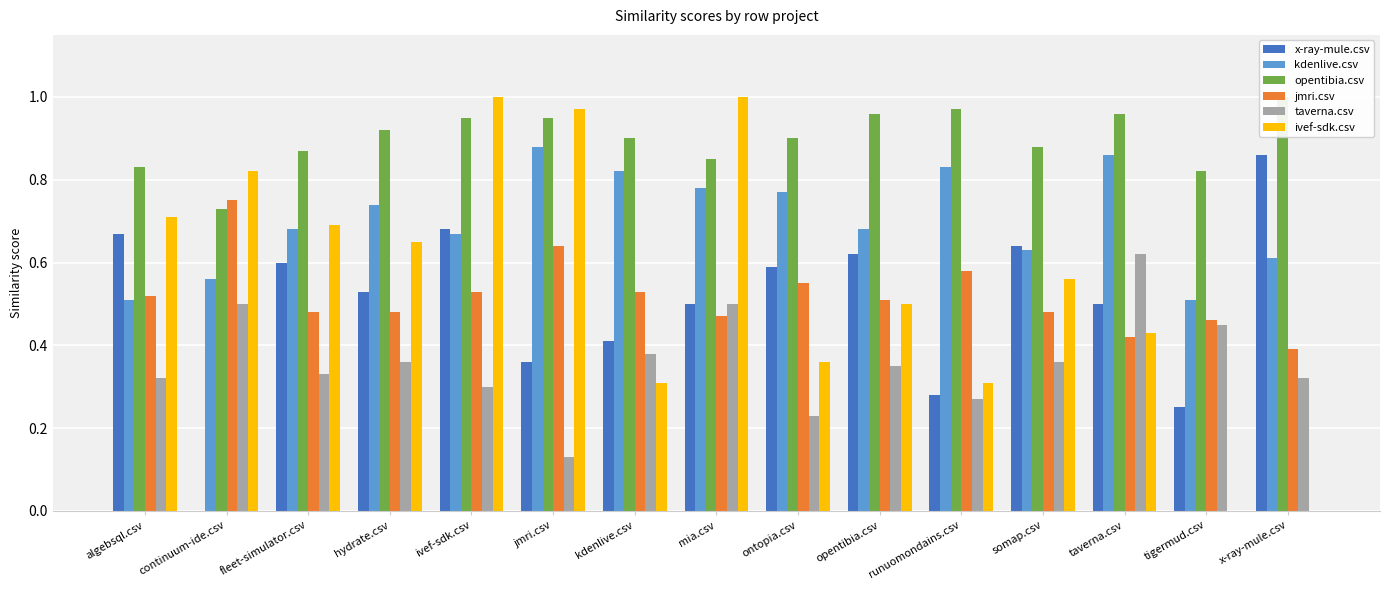

What position from the left is somap.csv?

12